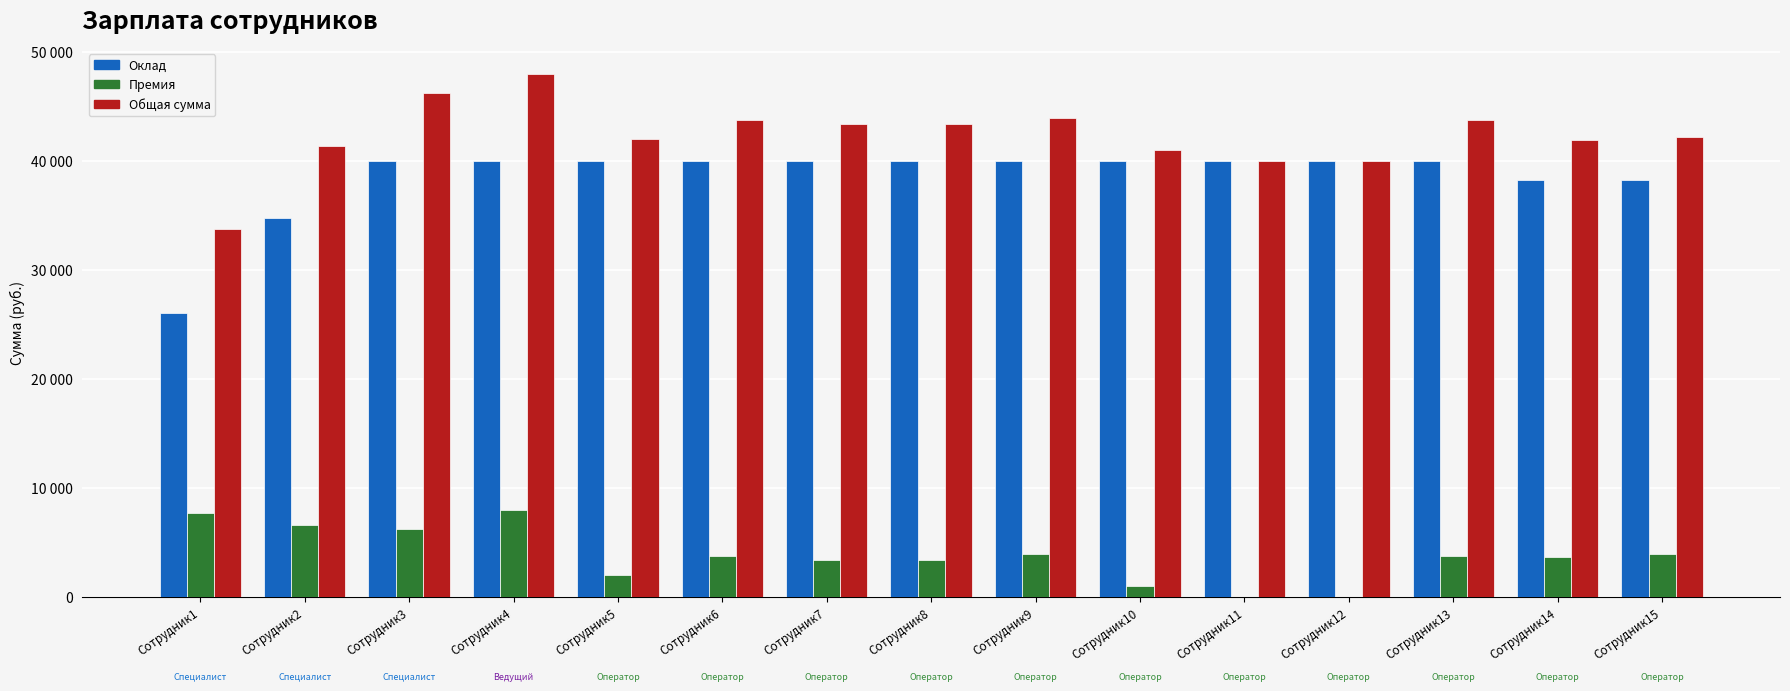

Rank the series at Сотрудник3 from lowest to highest value.

Премия, Оклад, Общая сумма